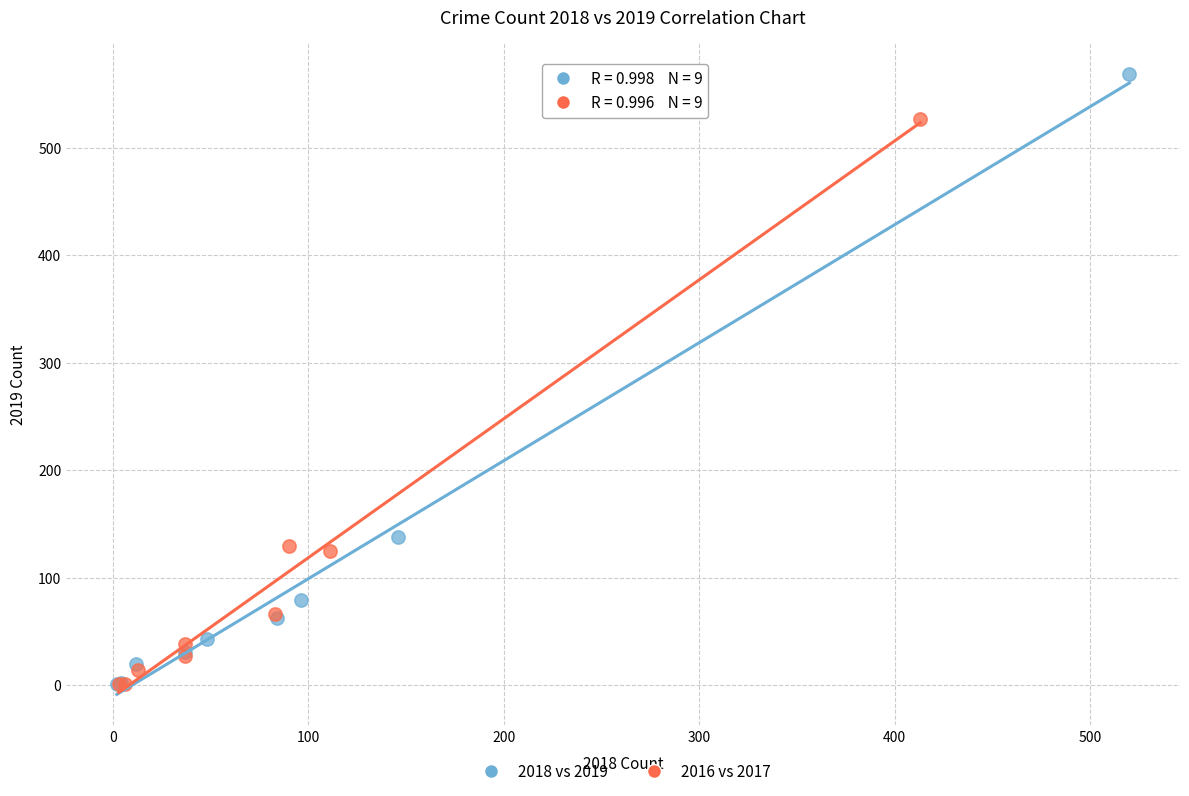

Which series has the largest Y range (max minus min)?

2018 vs 2019